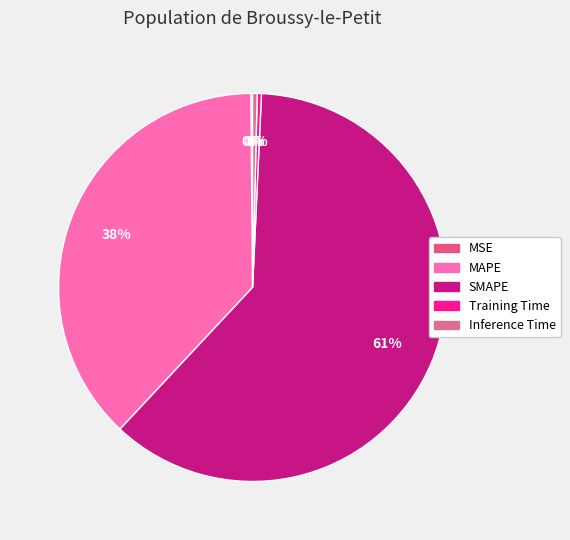

How many slices are in this pie chart?

5